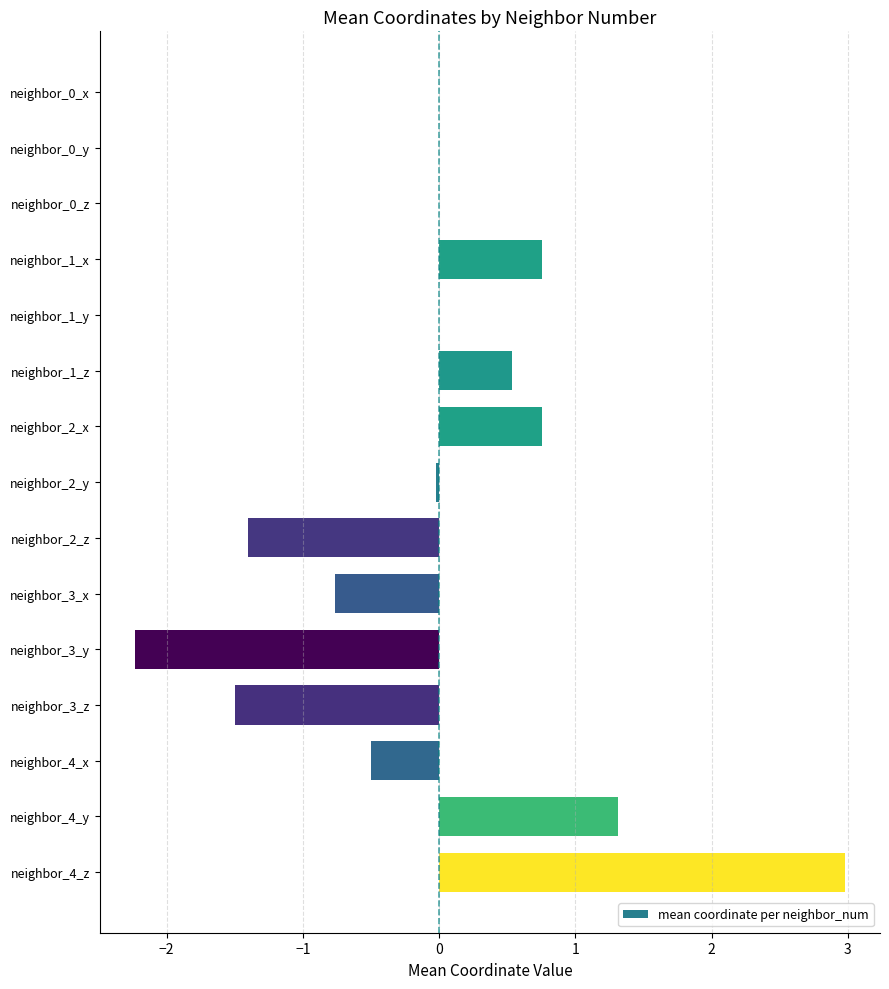

What is the change in value from neighbor_0_x to neighbor_1_x?

+0.8